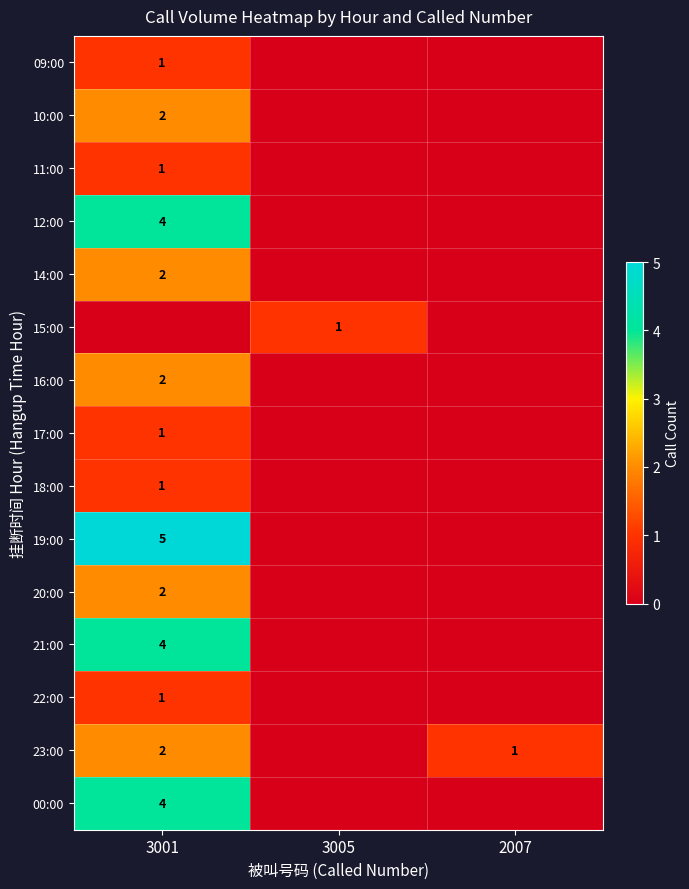

How many data points does each series have?

3